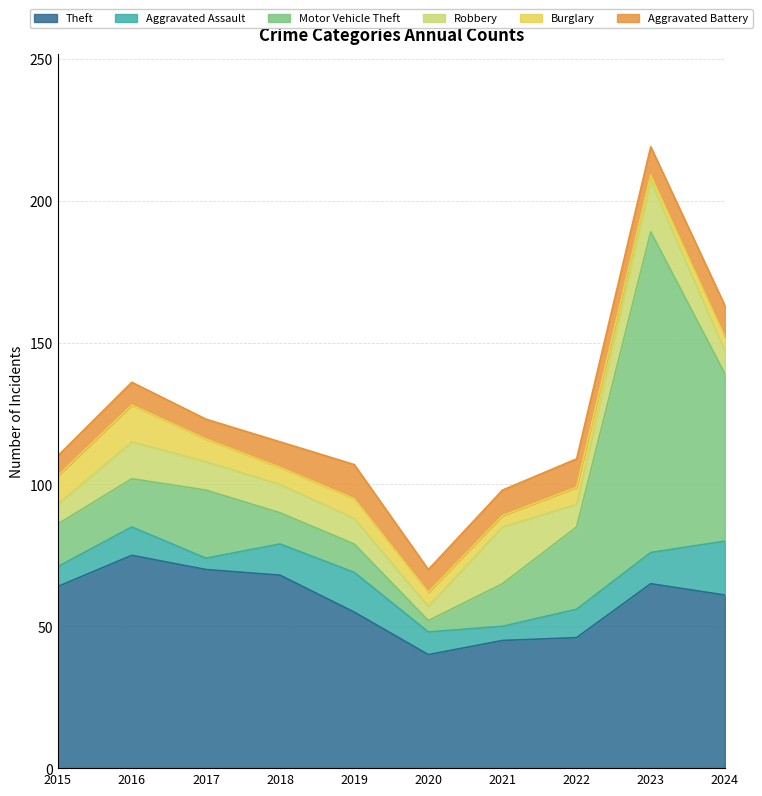

How many interior local peaks does the Aggravated Assault series have?

2